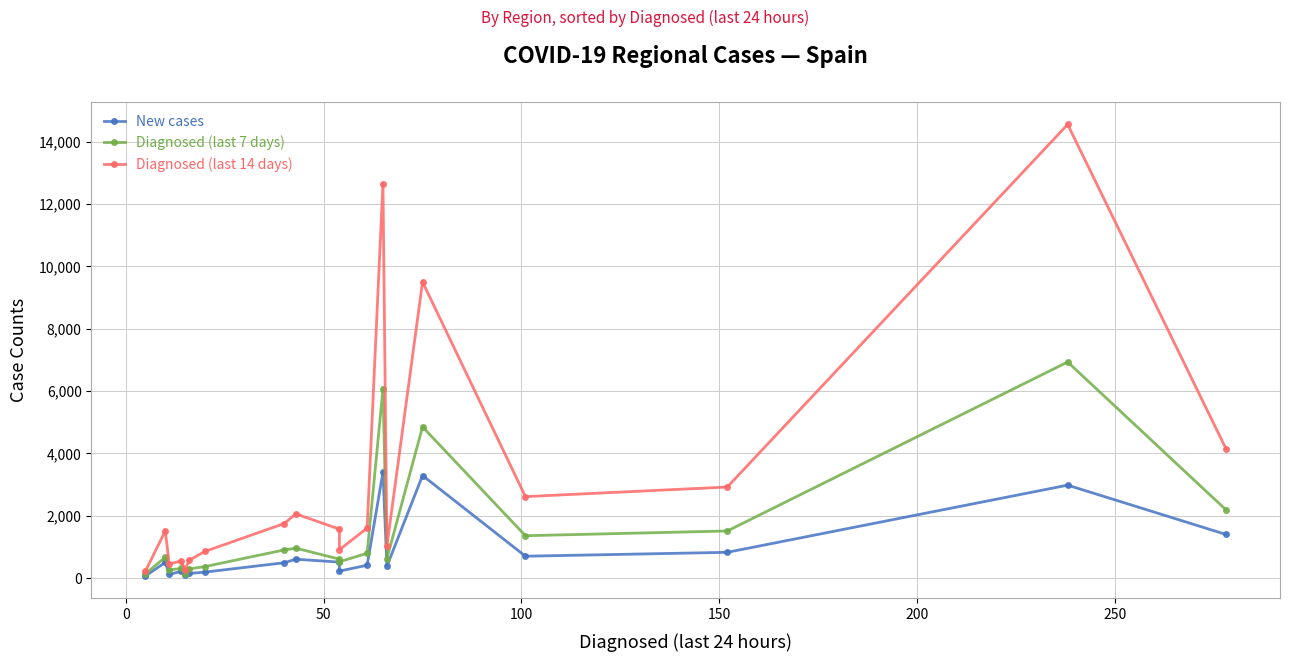

What are all the series names shown in the legend?

New cases, Diagnosed (last 7 days), Diagnosed (last 14 days)